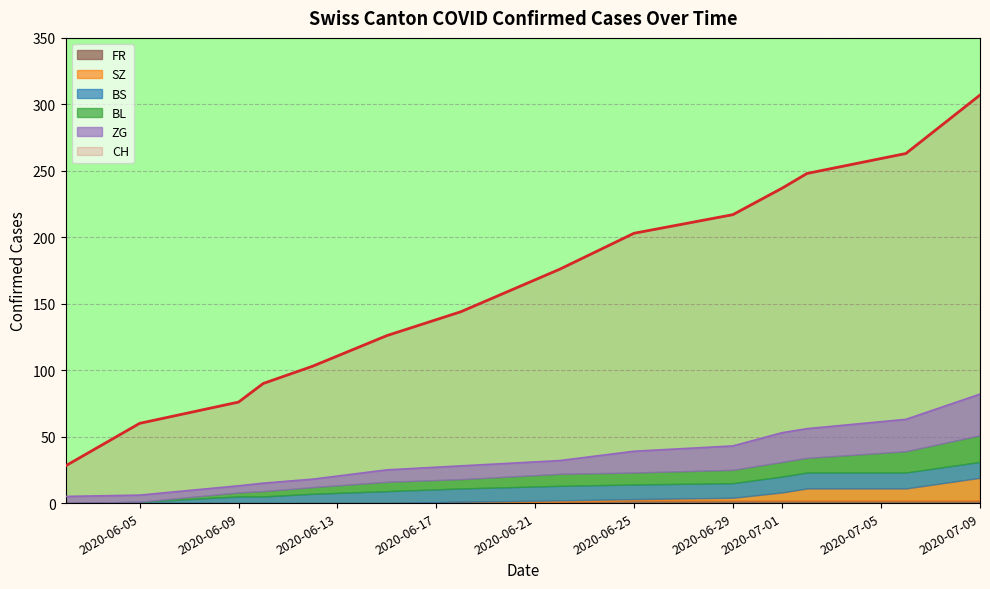

What is the highest value of the CH series?

307